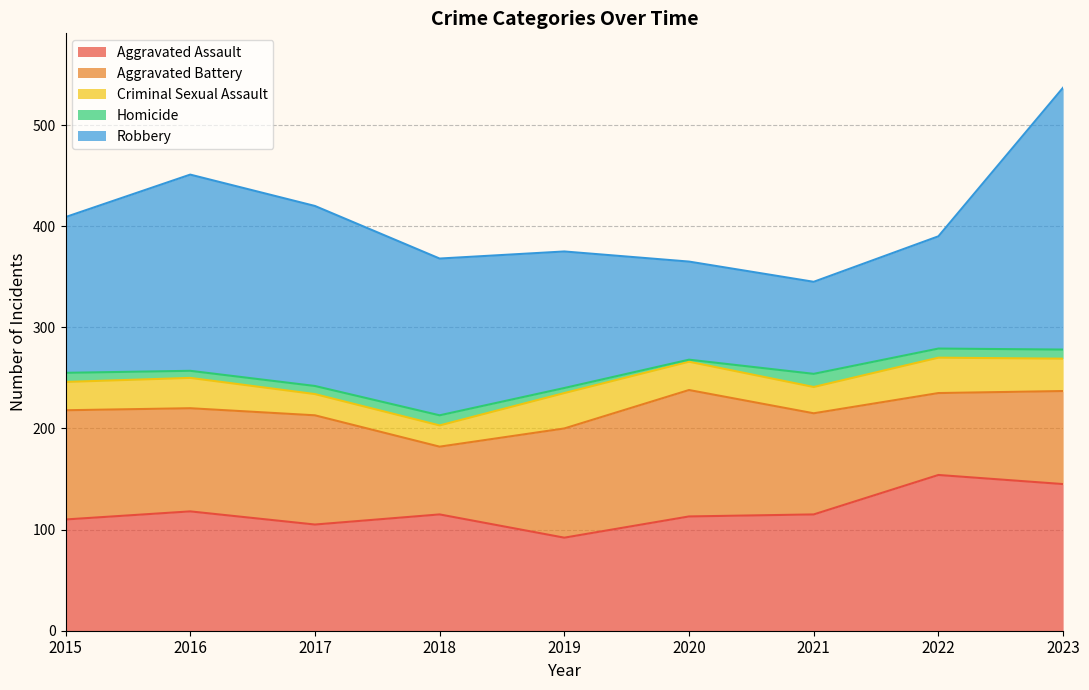

What are all the series names shown in the legend?

Aggravated Assault, Aggravated Battery, Criminal Sexual Assault, Homicide, Robbery